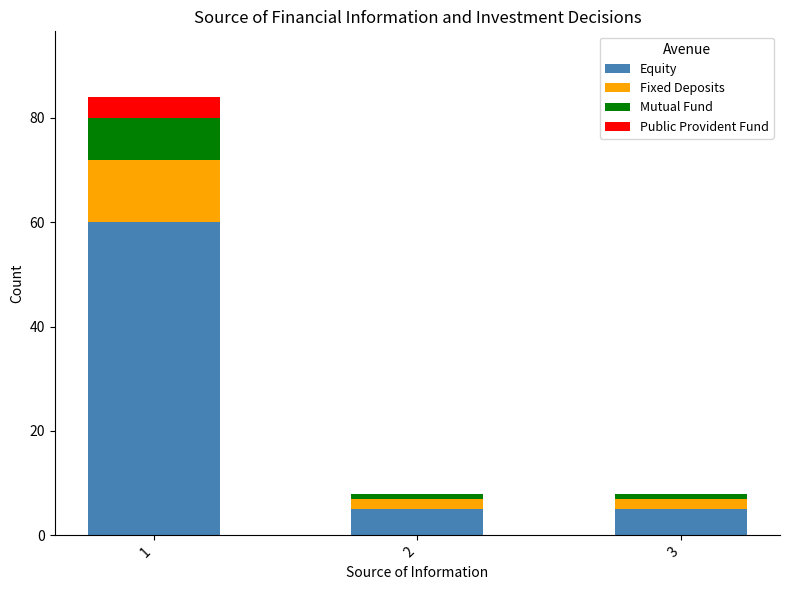

The value of Equity at 3 is 5. True or false?

True